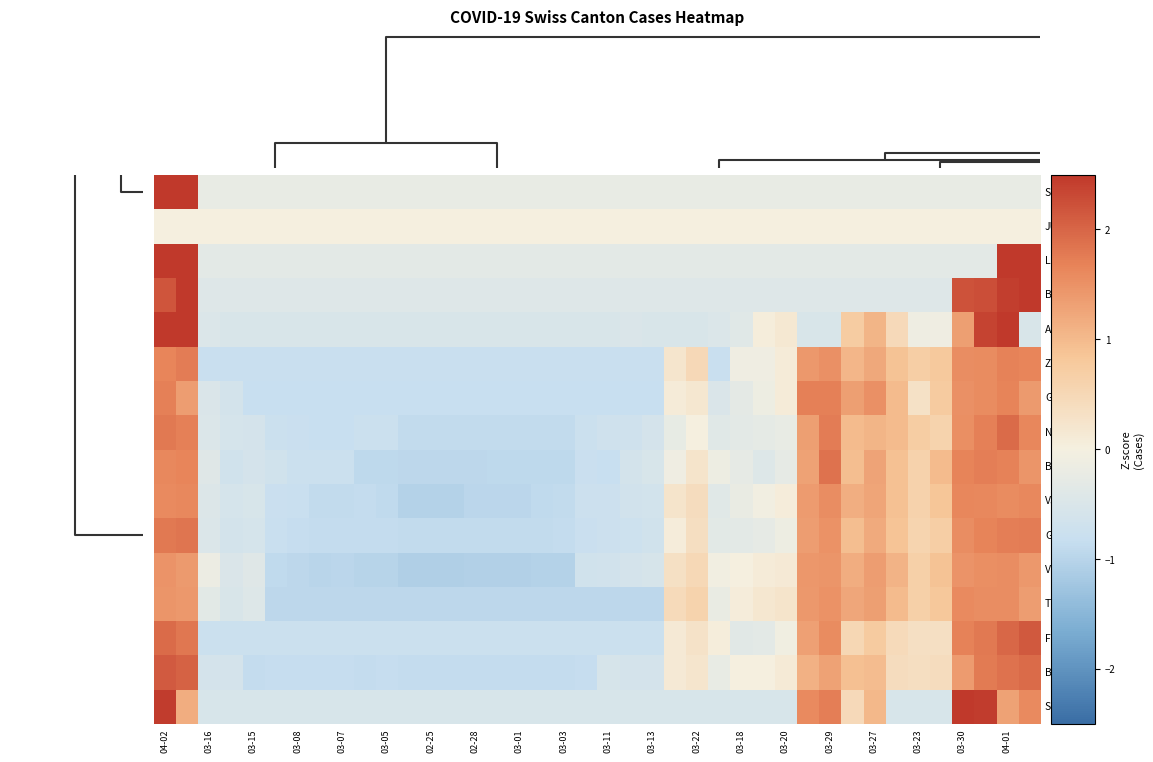

Reading left to right, list all the values displayed in this chart.

SGCanton: 2.4	1.2	-0.5	-0.5	-0.5	-0.5	-0.5	-0.5	-0.5	-0.5	-0.5	-0.5	-0.5	-0.5	-0.5	-0.5	-0.5	-0.5	-0.5	-0.5	-0.5	-0.5	-0.5	-0.5	-0.5	-0.5	-0.5	-0.5	-0.5	1.6	1.7	0.5	1.0	-0.5	-0.5	-0.5	2.6	2.4	1.3	1.6
BSCanton: 2.1	2.0	-0.6	-0.6	-0.9	-0.9	-0.9	-0.9	-0.9	-0.9	-0.9	-0.9	-0.9	-0.9	-0.9	-0.9	-0.9	-0.9	-0.9	-0.9	-0.5	-0.6	-0.6	0.1	0.2	-0.2	0.0	0.0	0.1	1.1	1.3	0.9	1.0	0.4	0.4	0.4	1.4	1.8	1.9	1.9
FRCanton: 1.9	1.8	-0.8	-0.8	-0.8	-0.8	-0.8	-0.8	-0.8	-0.8	-0.8	-0.8	-0.8	-0.8	-0.8	-0.8	-0.8	-0.8	-0.8	-0.8	-0.8	-0.8	-0.8	0.1	0.3	0.0	-0.4	-0.3	-0.1	1.3	1.6	0.5	0.8	0.4	0.3	0.3	1.7	1.8	2.0	2.1
TICanton: 1.5	1.4	-0.3	-0.5	-0.4	-0.9	-0.9	-0.9	-0.9	-0.9	-0.9	-0.9	-0.9	-0.9	-0.9	-0.9	-0.9	-0.9	-0.9	-0.9	-0.9	-0.9	-0.9	0.4	0.6	-0.2	0.1	0.2	0.2	1.4	1.5	1.2	1.3	1.0	0.7	0.8	1.6	1.5	1.6	1.4
VDCanton: 1.5	1.4	-0.2	-0.5	-0.4	-0.9	-0.9	-1.0	-1.0	-1.0	-1.0	-1.1	-1.1	-1.1	-1.1	-1.1	-1.1	-1.0	-1.0	-0.7	-0.6	-0.6	-0.6	0.3	0.5	-0.1	0.0	0.1	0.1	1.4	1.5	1.2	1.4	1.1	0.6	0.9	1.5	1.5	1.6	1.4
GECanton: 1.8	1.8	-0.5	-0.6	-0.6	-0.8	-0.9	-0.9	-0.9	-0.9	-0.9	-0.9	-0.9	-0.9	-0.9	-0.9	-0.9	-0.9	-0.9	-0.8	-0.7	-0.7	-0.7	0.1	0.4	-0.3	-0.3	-0.3	-0.1	1.4	1.5	1.0	1.2	0.9	0.6	0.7	1.6	1.7	1.7	1.8
VSCanton: 1.6	1.6	-0.5	-0.6	-0.5	-0.8	-0.8	-0.9	-0.9	-0.9	-0.9	-1.1	-1.1	-1.1	-1.0	-1.0	-1.0	-0.9	-0.9	-0.8	-0.7	-0.7	-0.6	0.2	0.4	-0.4	-0.2	-0.1	0.1	1.4	1.6	1.1	1.3	0.9	0.6	0.8	1.6	1.6	1.6	1.6
BLCanton: 1.6	1.6	-0.4	-0.7	-0.6	-0.7	-0.8	-0.8	-0.8	-0.9	-0.9	-0.9	-0.9	-0.9	-0.9	-0.9	-0.9	-0.9	-0.9	-0.8	-0.8	-0.6	-0.5	-0.1	0.2	-0.2	-0.3	-0.4	-0.3	1.3	1.9	0.9	1.3	0.9	0.6	1.0	1.7	1.7	1.7	1.4
NECanton: 1.8	1.7	-0.5	-0.6	-0.6	-0.8	-0.8	-0.8	-0.8	-0.8	-0.8	-0.9	-0.9	-0.9	-0.9	-0.9	-0.9	-0.9	-0.9	-0.8	-0.7	-0.7	-0.6	-0.2	0.0	-0.4	-0.3	-0.3	-0.2	1.3	1.8	1.0	1.1	1.0	0.7	0.6	1.5	1.7	1.9	1.6
GRCanton: 1.7	1.4	-0.5	-0.6	-0.8	-0.8	-0.8	-0.8	-0.8	-0.8	-0.8	-0.8	-0.8	-0.8	-0.8	-0.8	-0.8	-0.8	-0.8	-0.8	-0.8	-0.8	-0.8	0.1	0.2	-0.5	-0.3	-0.2	0.1	1.7	1.7	1.3	1.5	1.0	0.3	0.7	1.5	1.6	1.7	1.4
ZHCanton: 1.6	1.8	-0.8	-0.8	-0.8	-0.8	-0.8	-0.8	-0.8	-0.8	-0.8	-0.8	-0.8	-0.8	-0.8	-0.8	-0.8	-0.8	-0.8	-0.8	-0.8	-0.8	-0.8	0.2	0.5	-0.8	-0.1	-0.1	0.1	1.4	1.5	1.0	1.2	0.9	0.7	0.8	1.6	1.6	1.7	1.6
AGCanton: 2.8	2.8	-0.5	-0.5	-0.5	-0.5	-0.5	-0.5	-0.5	-0.5	-0.5	-0.5	-0.5	-0.5	-0.5	-0.5	-0.5	-0.5	-0.5	-0.5	-0.5	-0.5	-0.5	-0.5	-0.5	-0.5	-0.4	0.1	0.2	-0.5	-0.5	0.7	1.1	0.5	-0.1	-0.1	1.3	2.4	2.7	-0.5
BECanton: 2.2	2.5	-0.4	-0.4	-0.4	-0.4	-0.4	-0.4	-0.4	-0.4	-0.4	-0.4	-0.4	-0.4	-0.4	-0.4	-0.4	-0.4	-0.4	-0.4	-0.4	-0.4	-0.4	-0.4	-0.4	-0.4	-0.4	-0.4	-0.4	-0.4	-0.4	-0.4	-0.4	-0.4	-0.4	-0.4	2.2	2.3	2.4	2.7
LUCanton: 3.5	2.7	-0.3	-0.3	-0.3	-0.3	-0.3	-0.3	-0.3	-0.3	-0.3	-0.3	-0.3	-0.3	-0.3	-0.3	-0.3	-0.3	-0.3	-0.3	-0.3	-0.3	-0.3	-0.3	-0.3	-0.3	-0.3	-0.3	-0.3	-0.3	-0.3	-0.3	-0.3	-0.3	-0.3	-0.3	-0.3	-0.3	3.1	2.7
JUCanton: 0.0	0.0	0.0	0.0	0.0	0.0	0.0	0.0	0.0	0.0	0.0	0.0	0.0	0.0	0.0	0.0	0.0	0.0	0.0	0.0	0.0	0.0	0.0	0.0	0.0	0.0	0.0	0.0	0.0	0.0	0.0	0.0	0.0	0.0	0.0	0.0	0.0	0.0	0.0	0.0
SOCanton: 3.9	4.8	-0.2	-0.2	-0.2	-0.2	-0.2	-0.2	-0.2	-0.2	-0.2	-0.2	-0.2	-0.2	-0.2	-0.2	-0.2	-0.2	-0.2	-0.2	-0.2	-0.2	-0.2	-0.2	-0.2	-0.2	-0.2	-0.2	-0.2	-0.2	-0.2	-0.2	-0.2	-0.2	-0.2	-0.2	-0.2	-0.2	-0.2	-0.2